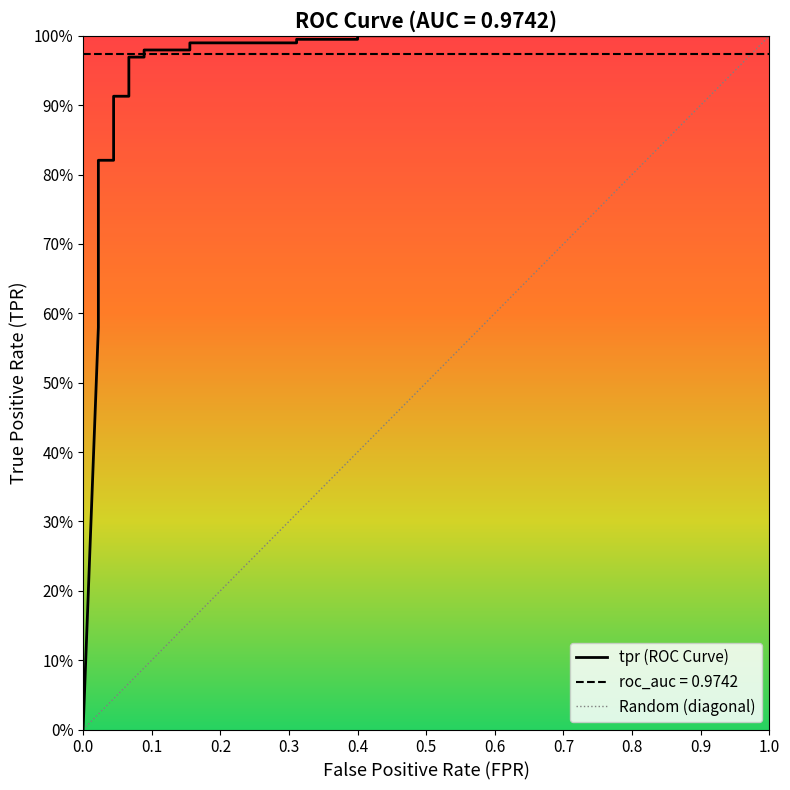

What is the label of the 9th point from the left?

0.8